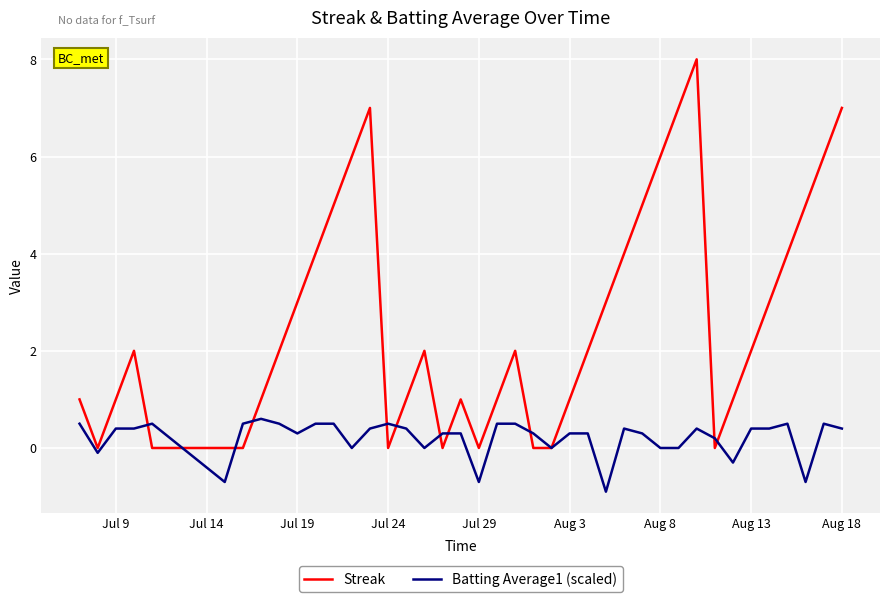

Which series has the largest total across all categories?

Streak